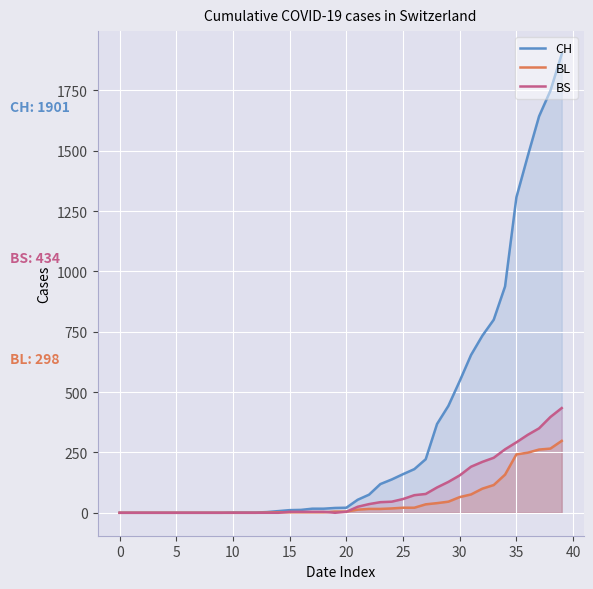

Which label corresponds to the largest value in the chart?

39